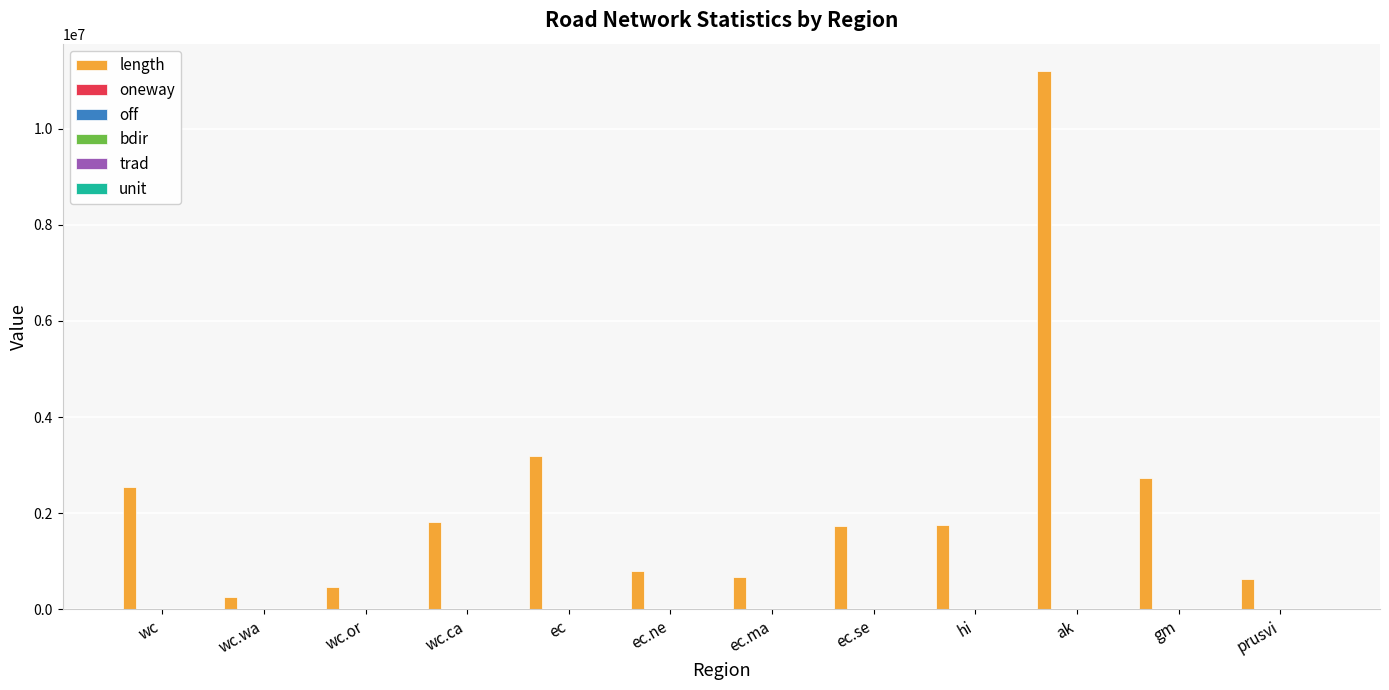

What is the maximum value for length?

11205635.0